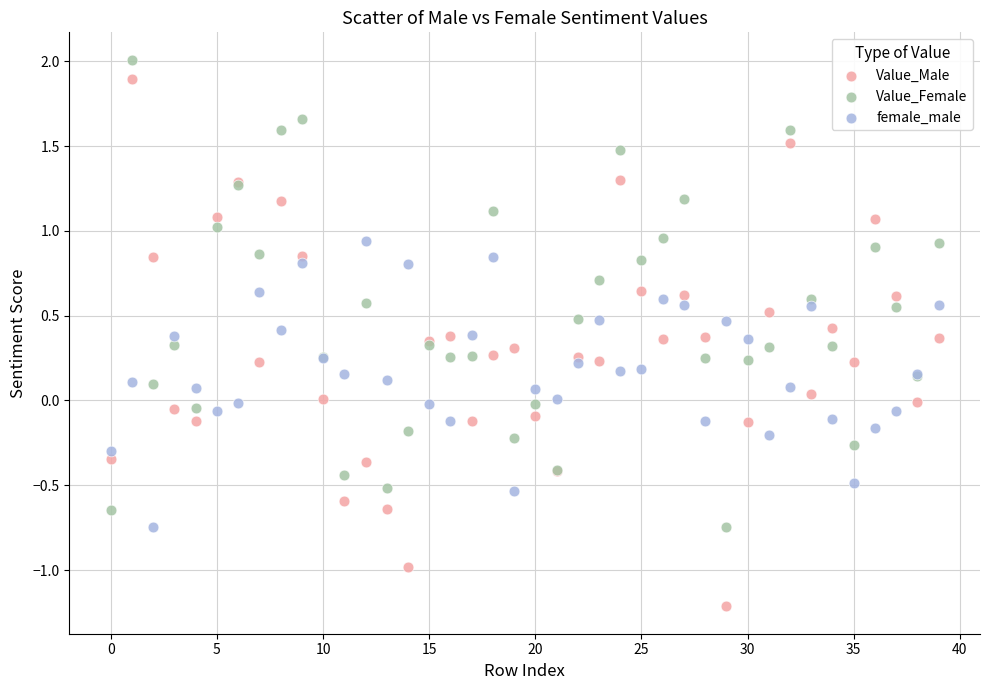

Which series reaches the maximum Y coordinate?

Value_Female